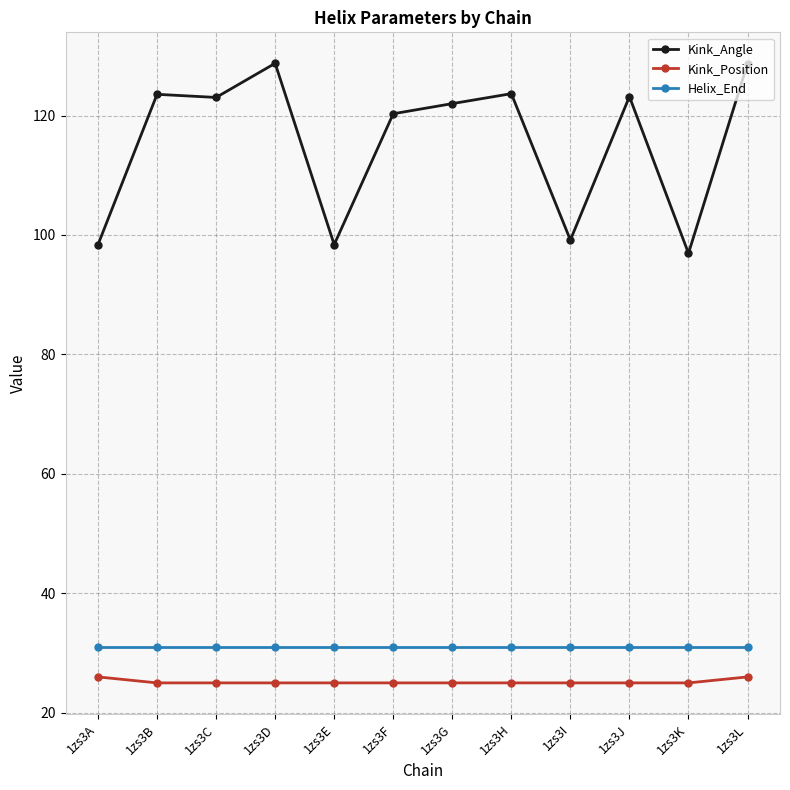

How many lines are shown in the chart?

3